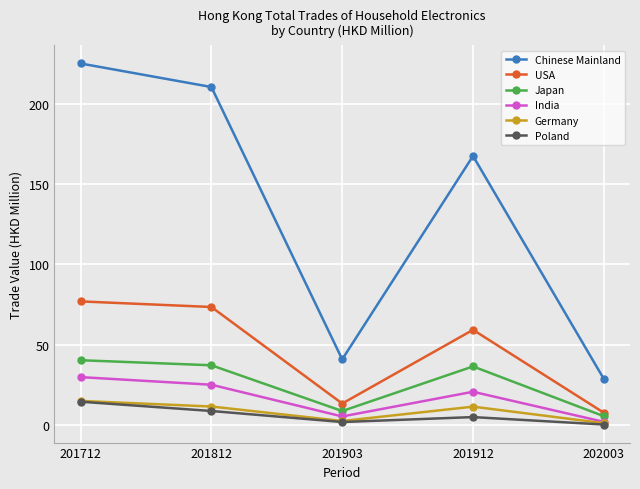

What is the value of the Poland point at the 4th from the left?

5.2